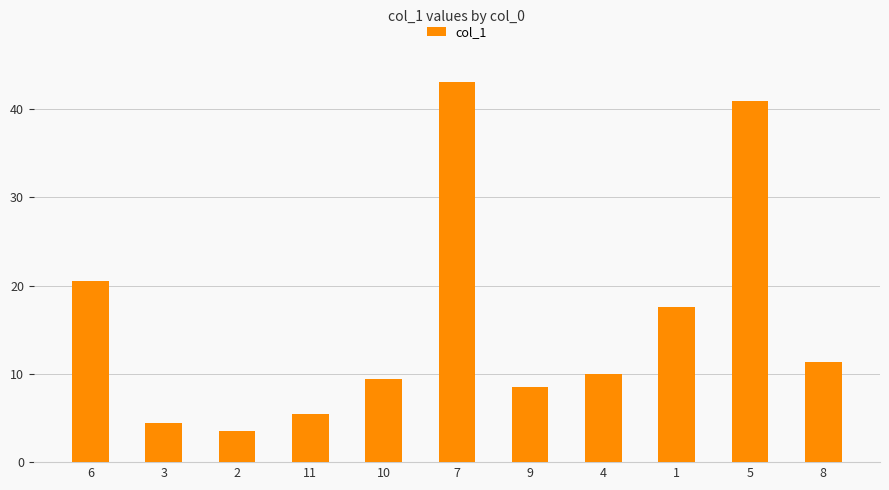

What position from the right is 3?

10